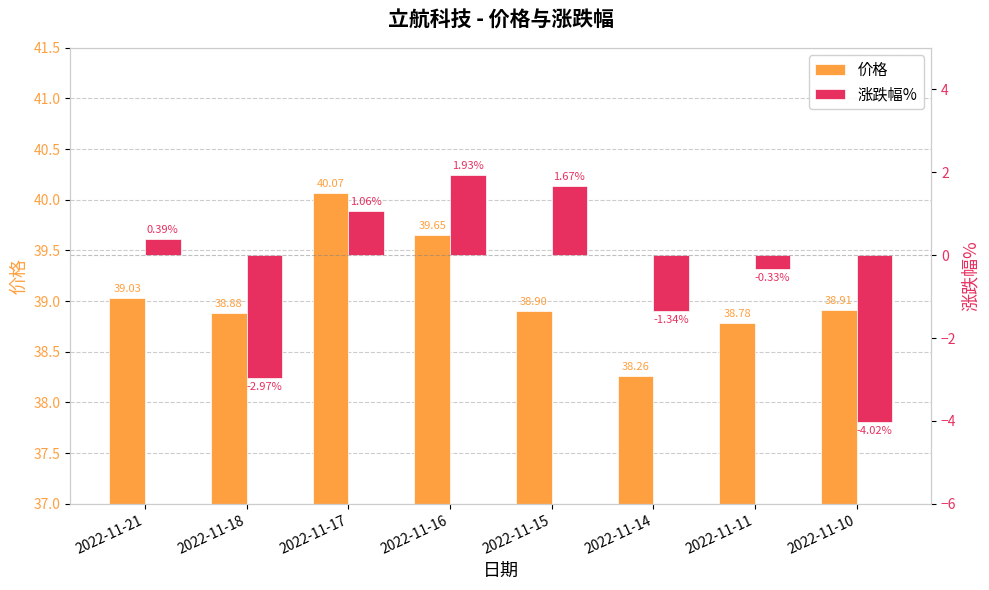

Reading left to right, transcribe all the data shown in this chart.

价格: 39.0	38.9	40.1	39.6	38.9	38.3	38.8	38.9
涨跌幅%: 0.4	-3.0	1.1	1.9	1.7	-1.3	-0.3	-4.0